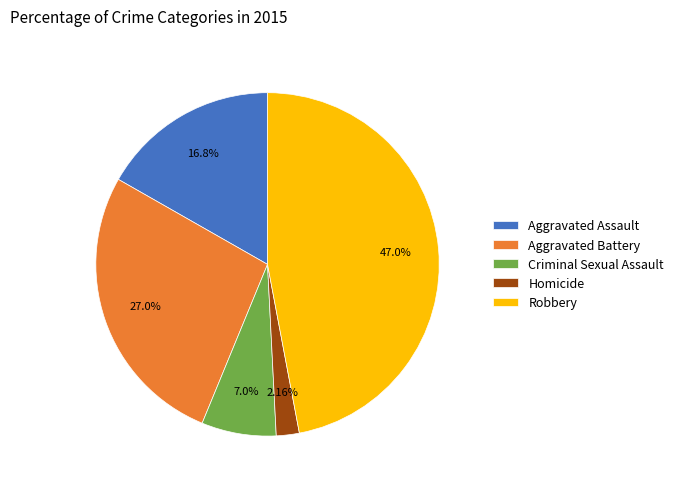

To the nearest percent, what is the difference between the largest and smallest slice percentages?

45%